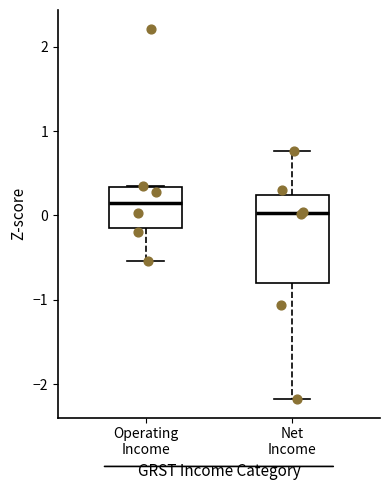

Which box has the lowest median line?

Net Income